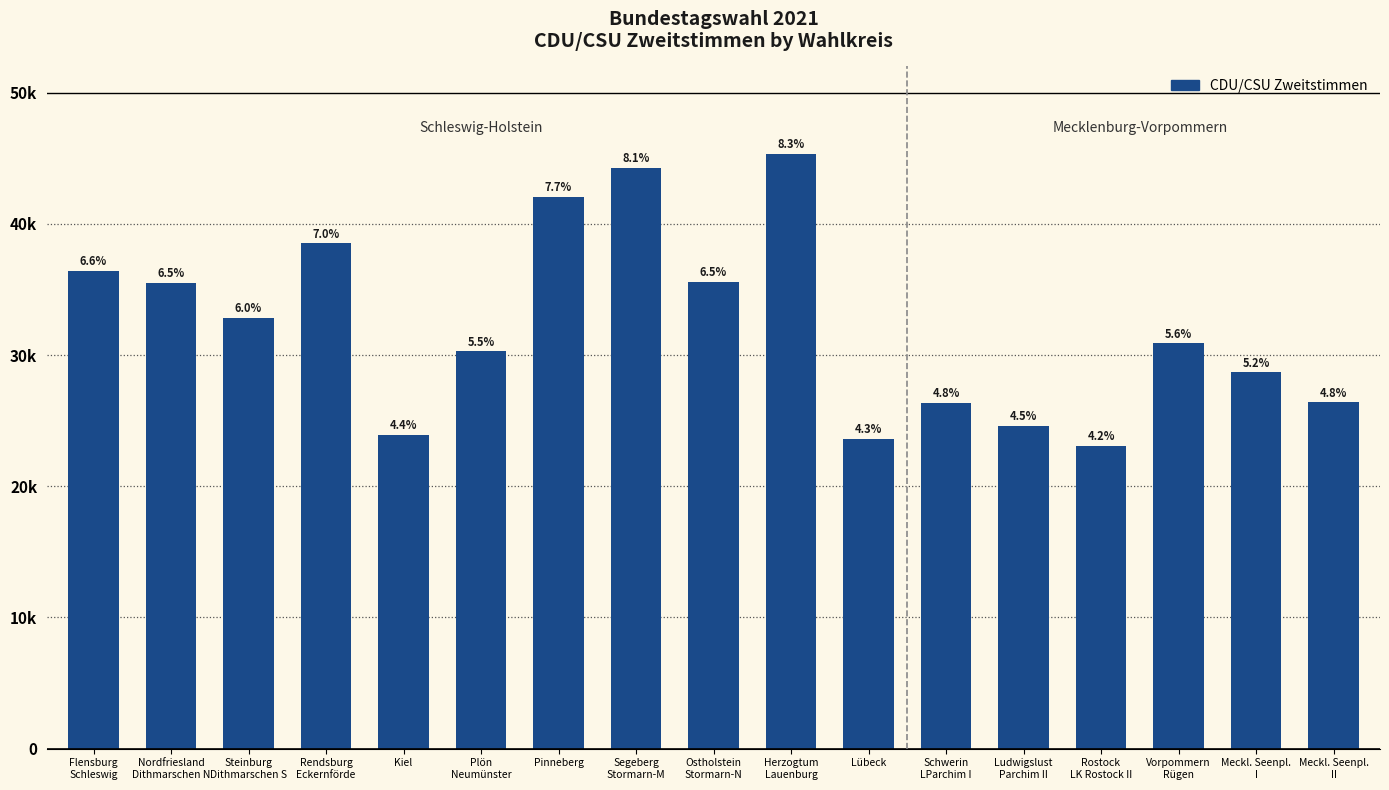

Does the chart contain any negative values?

No